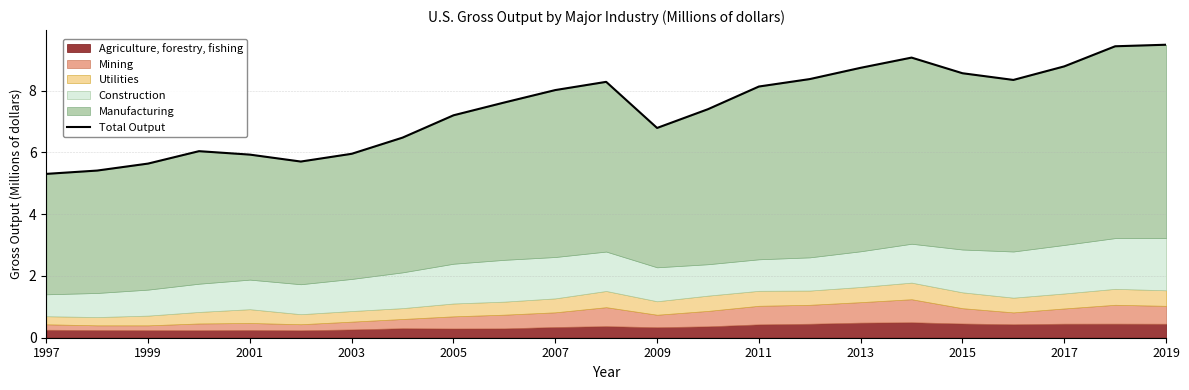

True or false: the data shows 8.7 at 2013.

True